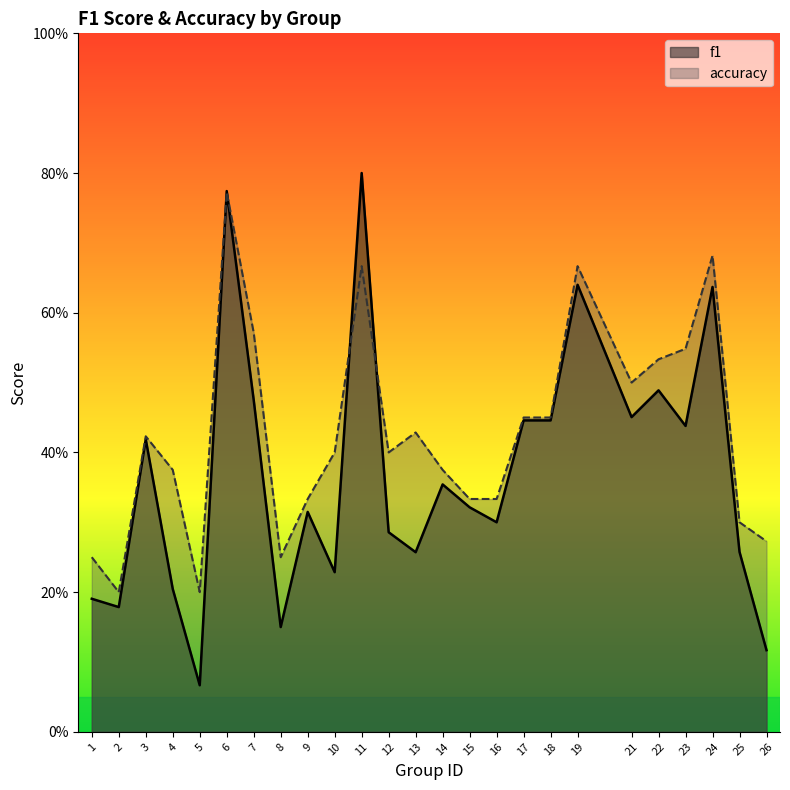

What are all the series names shown in the legend?

f1, accuracy